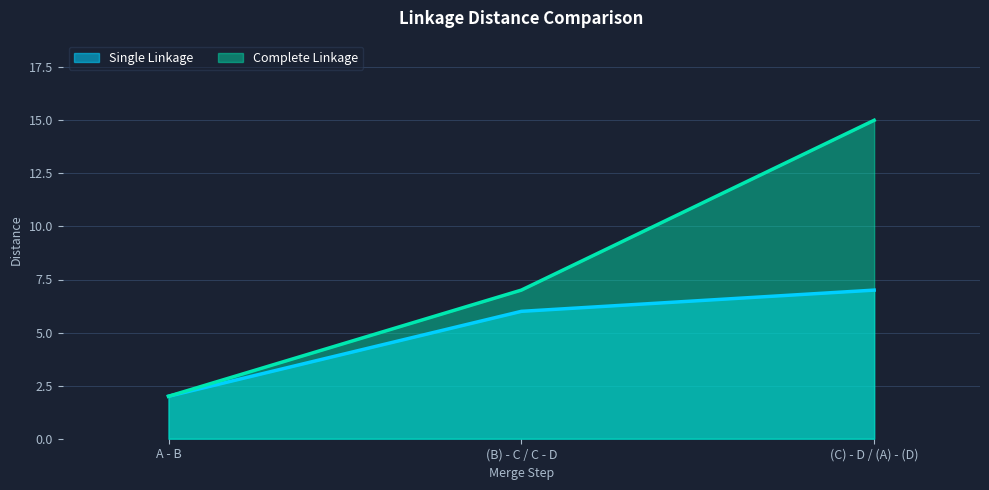

What is the difference between the Complete Linkage values at (C) - D / (A) - (D) and A - B?

13